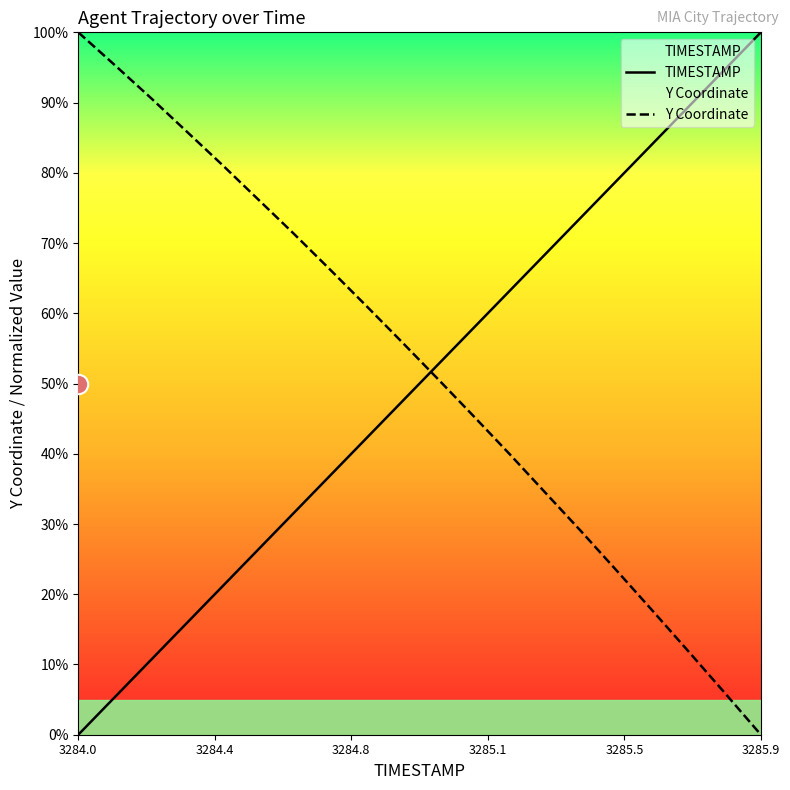

What are all the series names shown in the legend?

TIMESTAMP, Y Coordinate